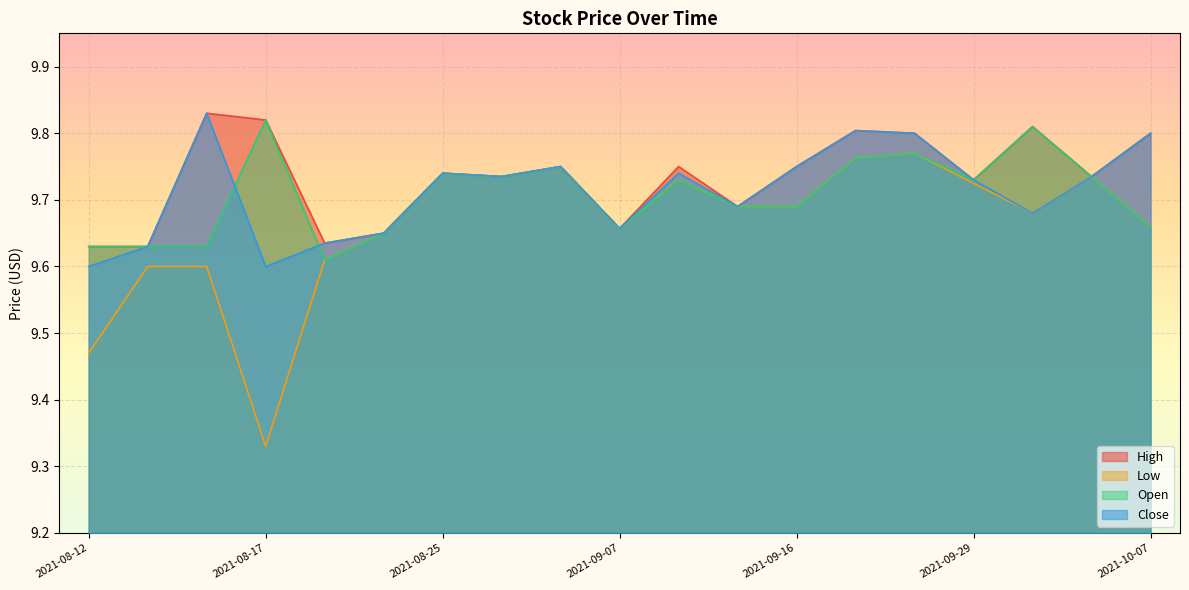

Which series has the widest spread of values?

Low